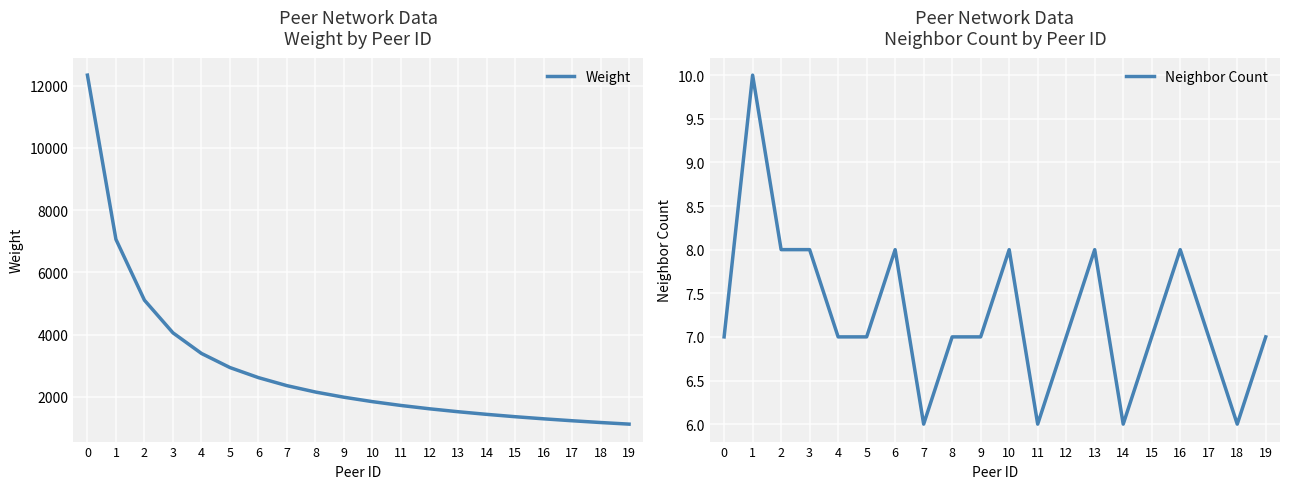

Reading left to right, what are all the values shown in this chart?

Weight: 12341	7061	5105	4055	3392	2938	2614	2356	2151	1984	1842	1719	1612	1518	1434	1358	1290	1228	1171	1119
Neighbor Count: 7	10	8	8	7	7	8	6	7	7	8	6	7	8	6	7	8	7	6	7